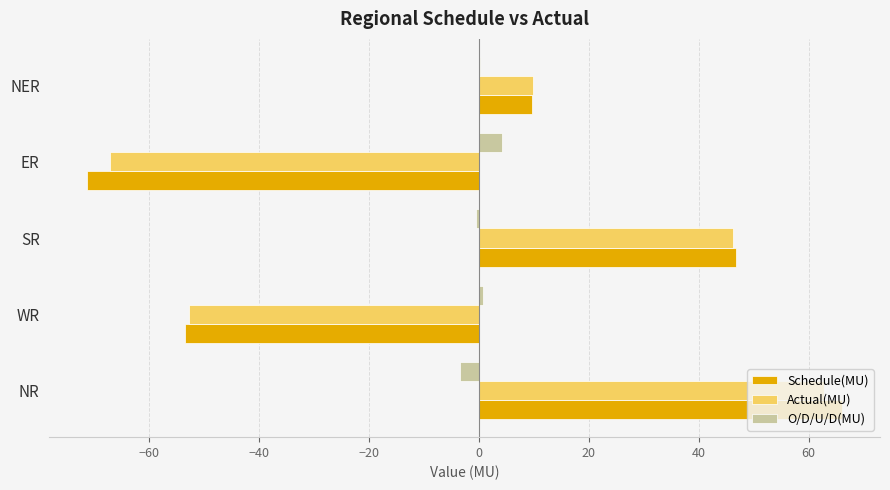

At which category is the sum across all series the highest?

NR